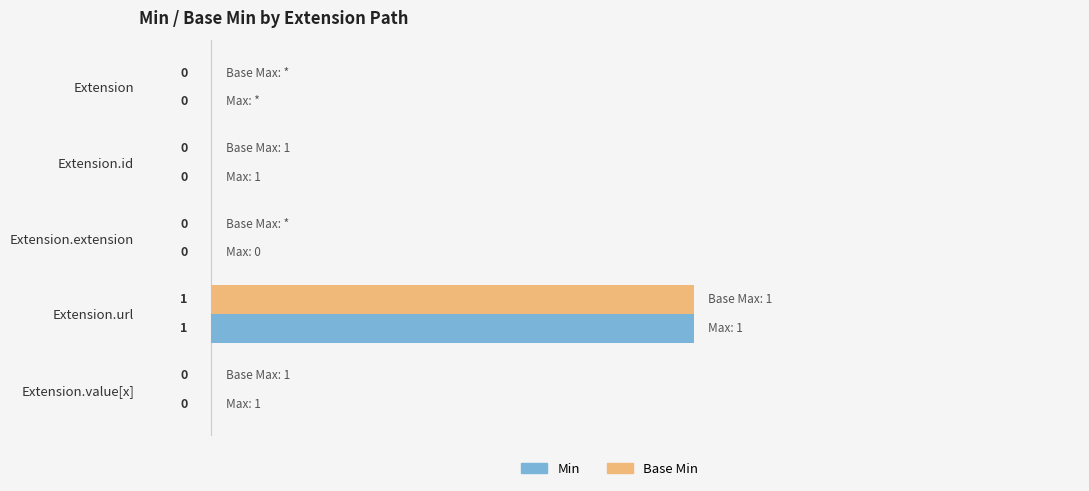

Is the value of Base Min at Extension greater than the value of Min at Extension.url?

No